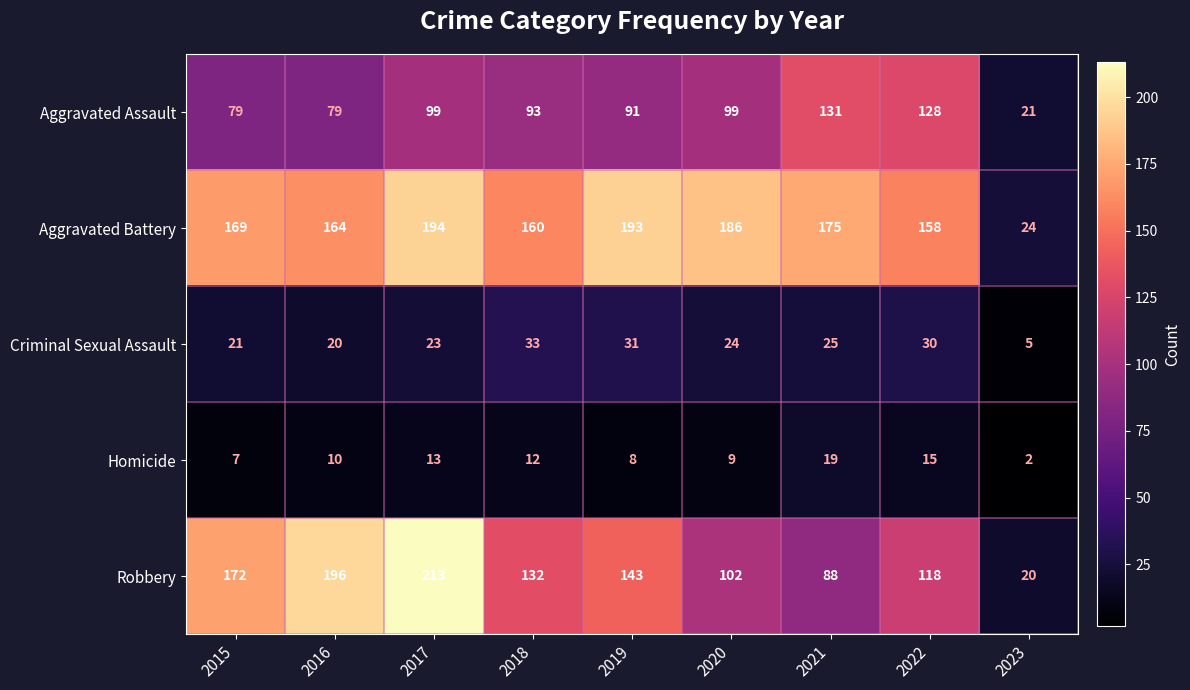

Which series has the largest total across all categories?

Aggravated Battery